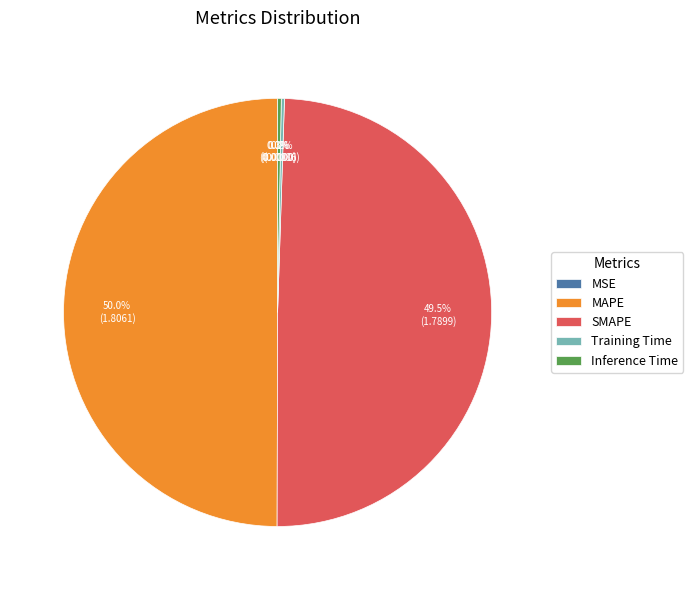

What portion of the pie excludes SMAPE?

50.5%